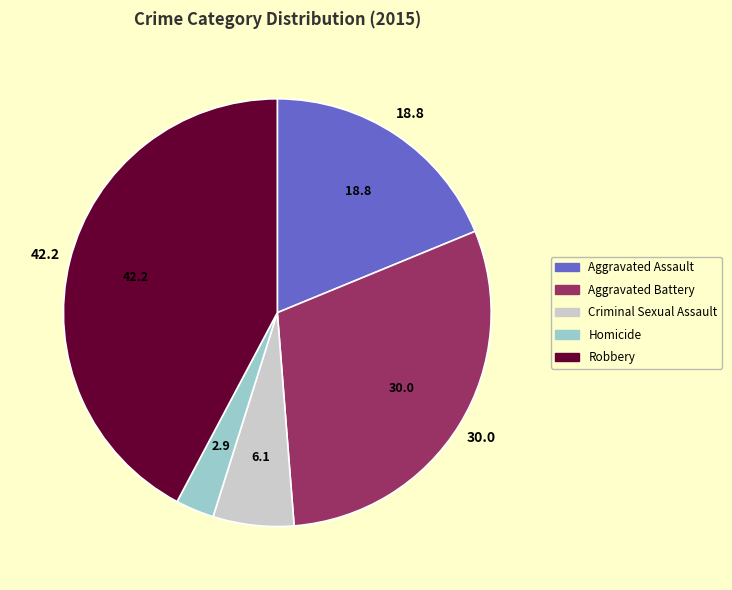

Does Aggravated Battery represent more than half of the total?

No